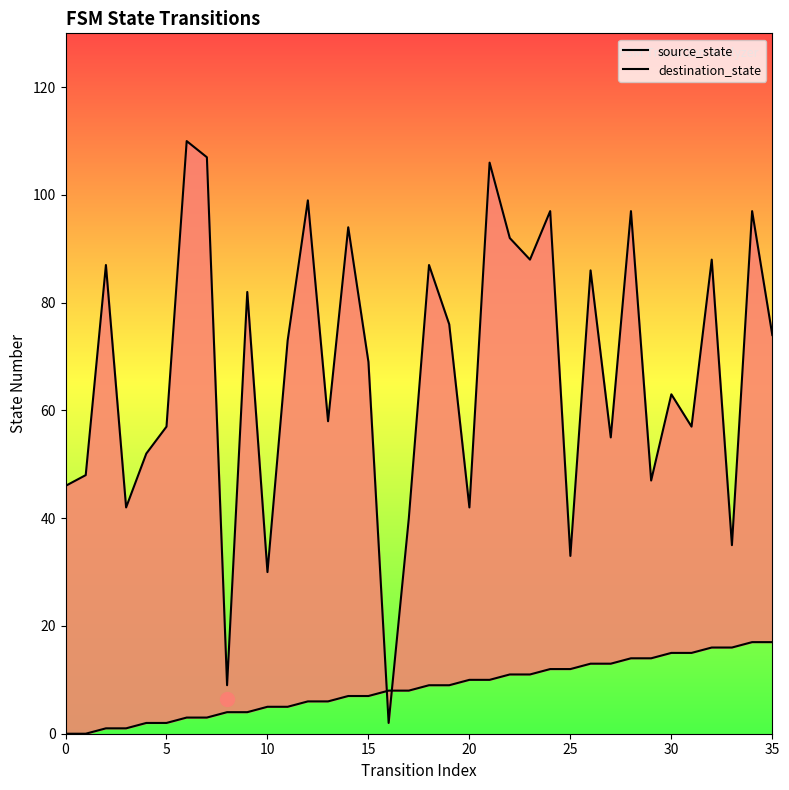

What are all the series names shown in the legend?

source_state, destination_state